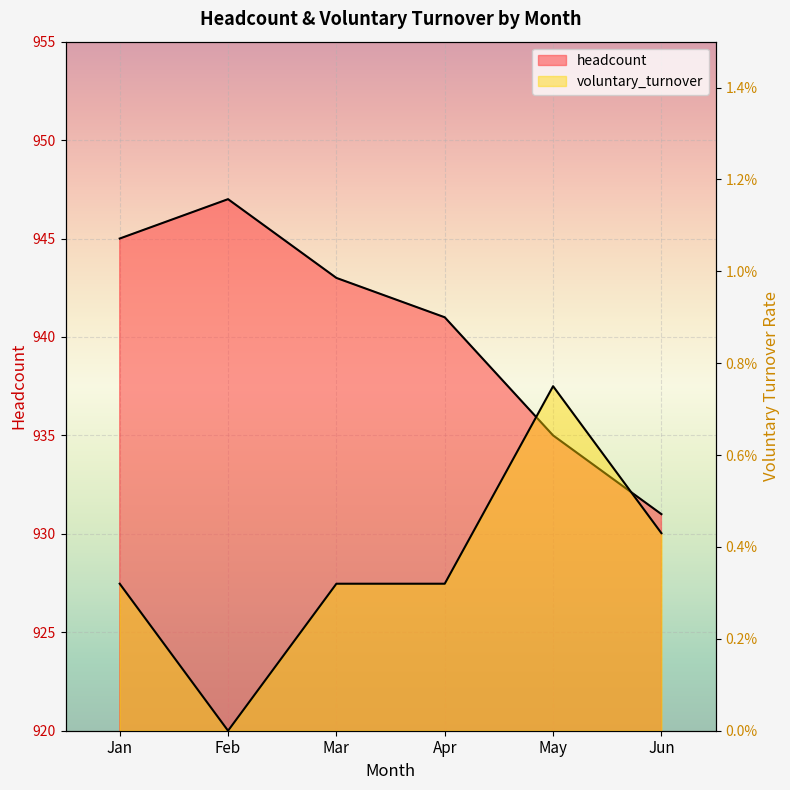

In headcount, how many points are higher than both neighbors (excluding endpoints)?

1